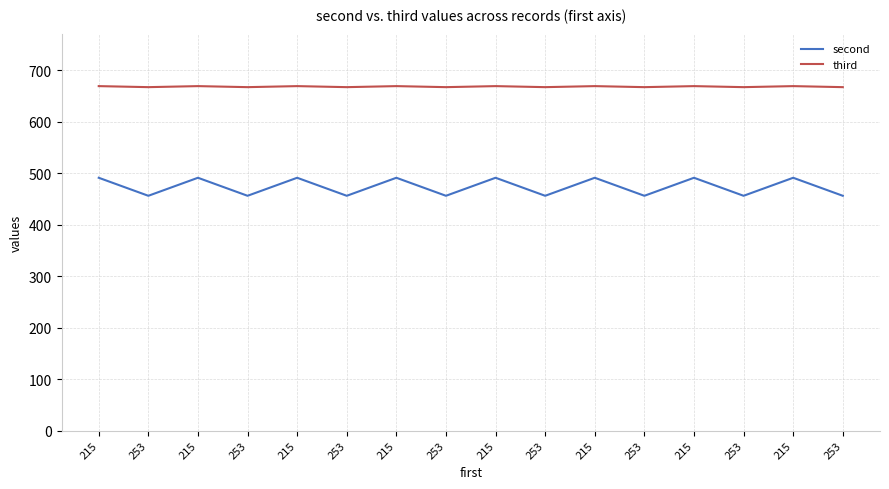

Reading left to right, extract all data points from this chart.

second: 491	456	491	456	491	456	491	456	491	456	491	456	491	456	491	456
third: 669	667	669	667	669	667	669	667	669	667	669	667	669	667	669	667